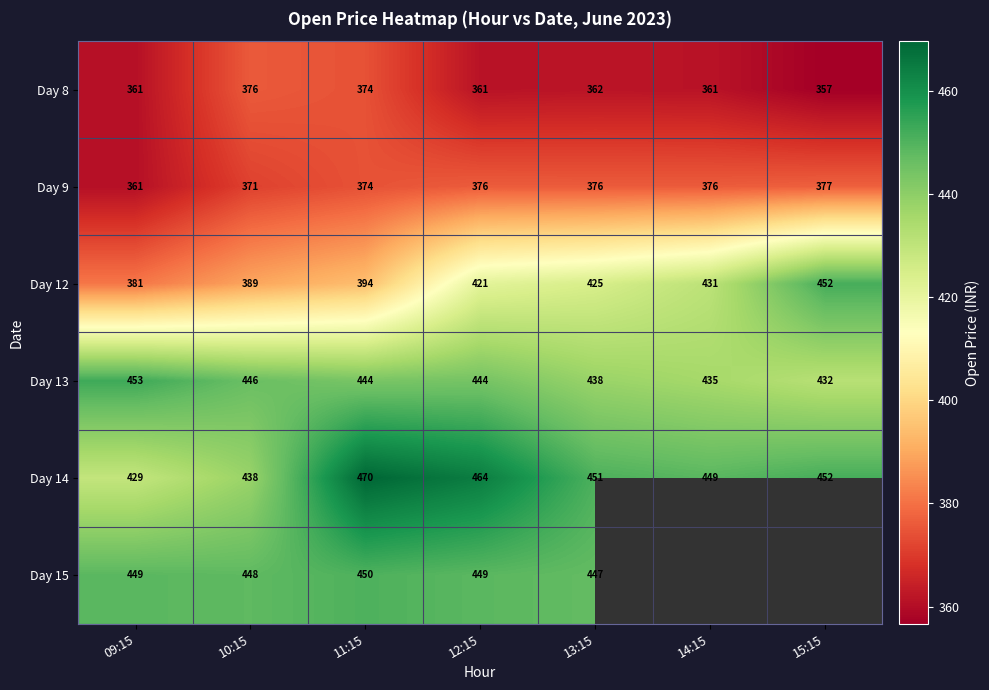

Is the value of Day 15 at 09:15 greater than the value of Day 9 at 12:15?

Yes